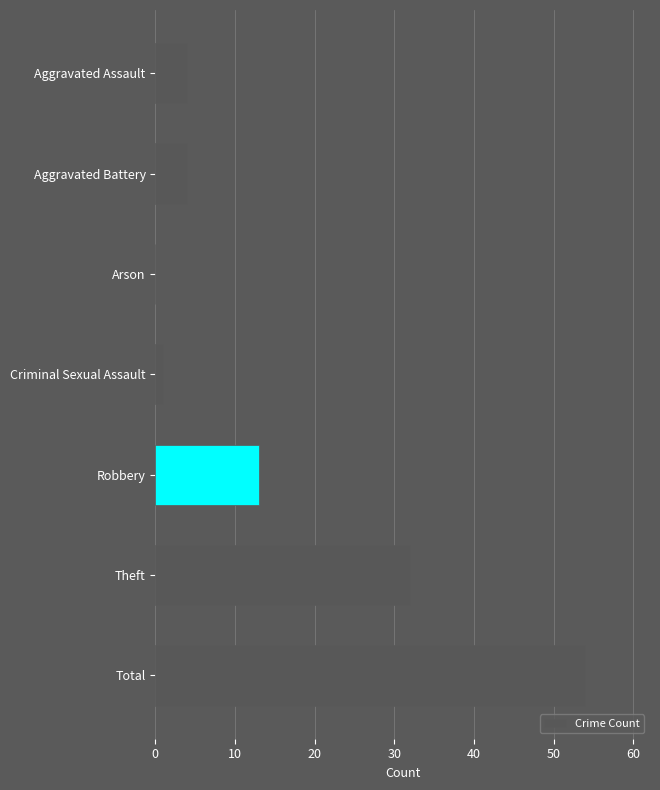

Reading bottom to top, extract all data points from this chart.

Total=54	Theft=32	Robbery=13	Criminal Sexual Assault=1	Arson=0	Aggravated Battery=4	Aggravated Assault=4